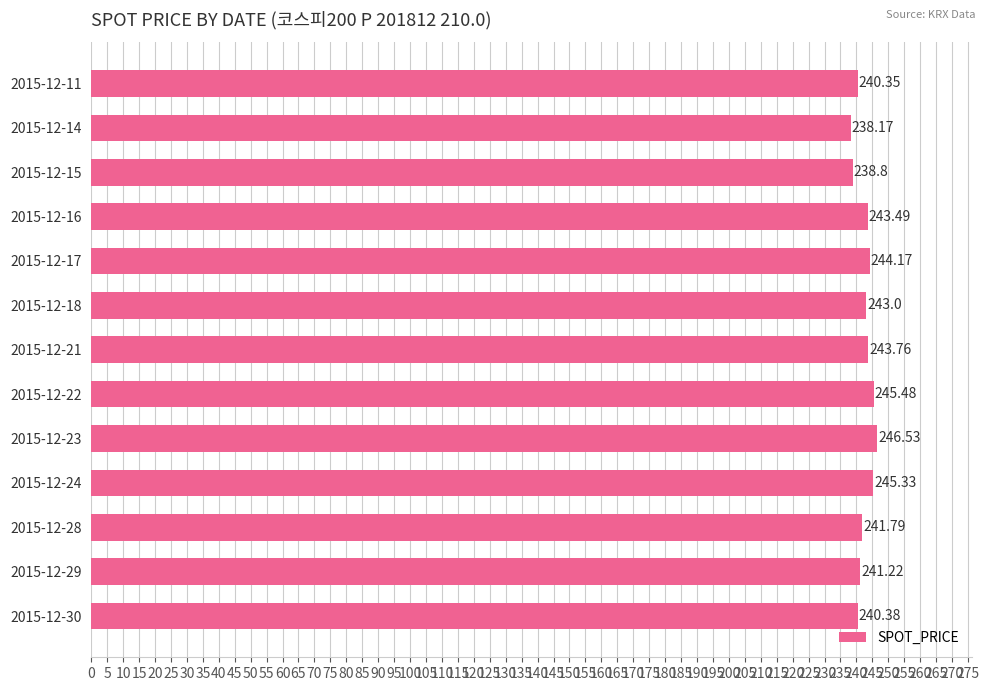

What is the ratio of the value at 2015-12-23 to the value at 2015-12-14?

1.0